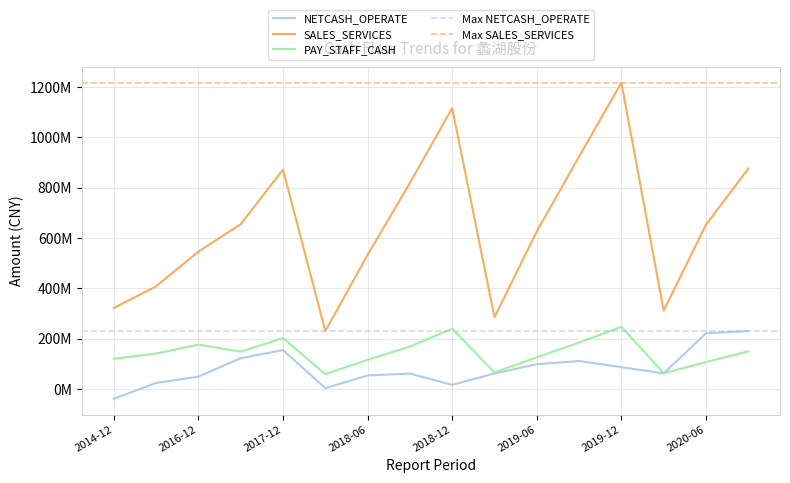

True or false: PAY_STAFF_CASH and SALES_SERVICES cross at least once.

False